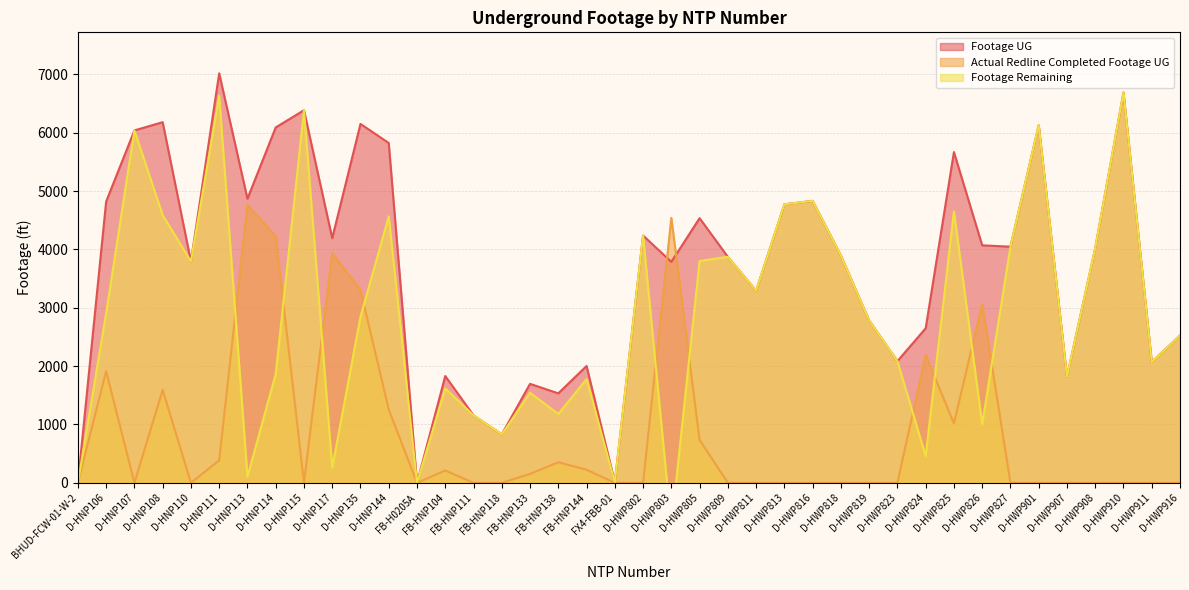

What is the total value across all series at D-HNP135?

12304